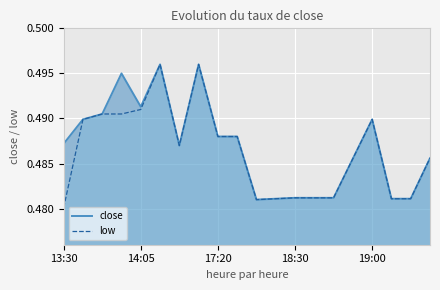

The value of close at 18:30 is 0.2. True or false?

False